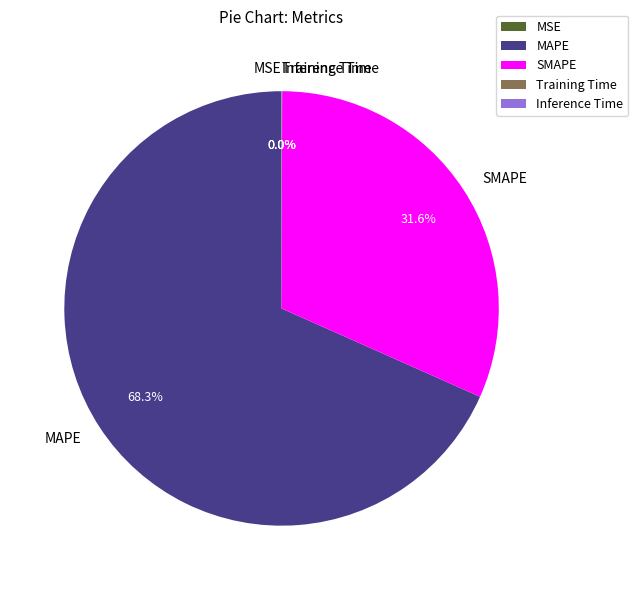

Which category has the biggest portion of the pie?

MAPE